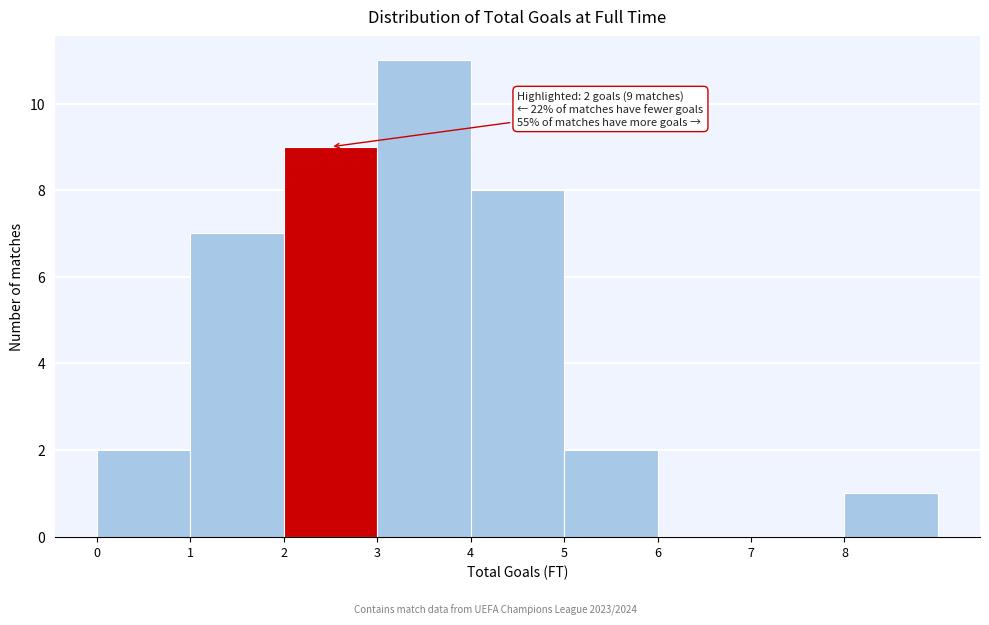

Which range on the x-axis has the tallest bar?

3 to 4